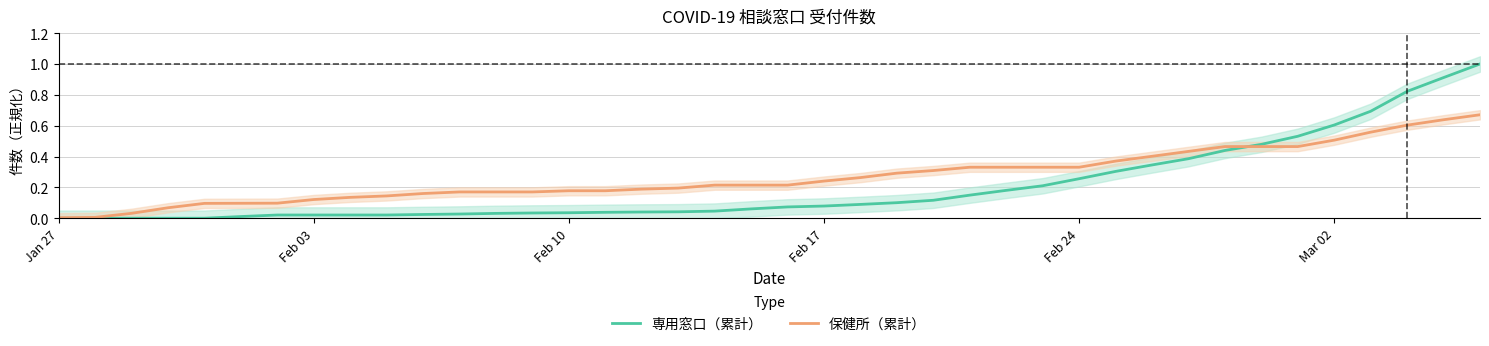

How many distinct data groups are displayed?

2